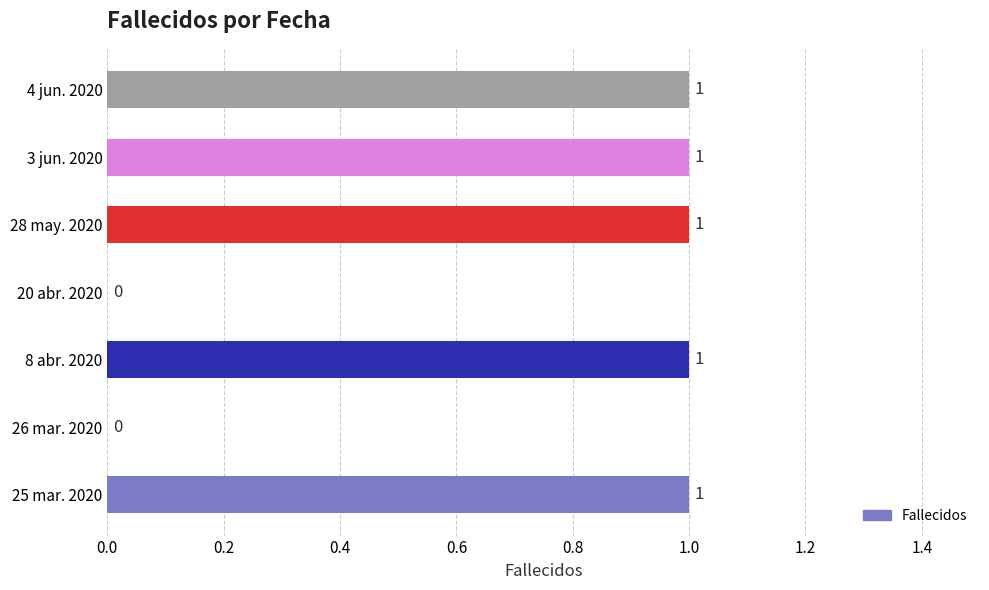

What is the sum of all values?

5